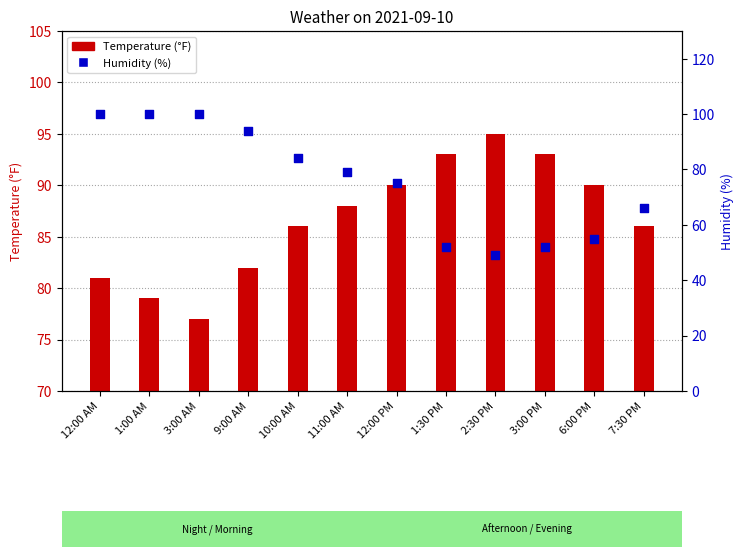

Which series has the largest total across all categories?

Temperature (°F)